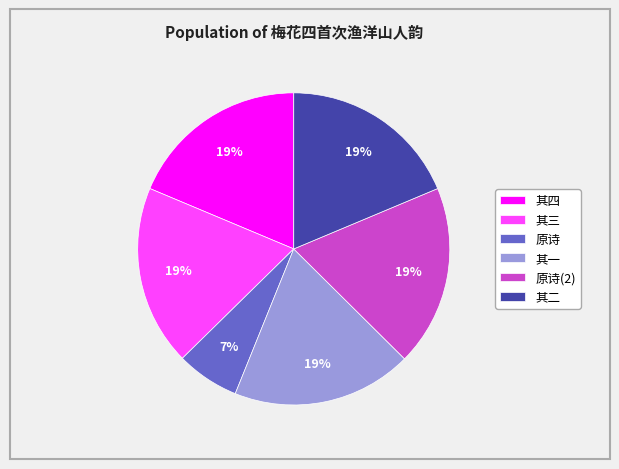

To the nearest percent, what is the average slice percentage?

17%